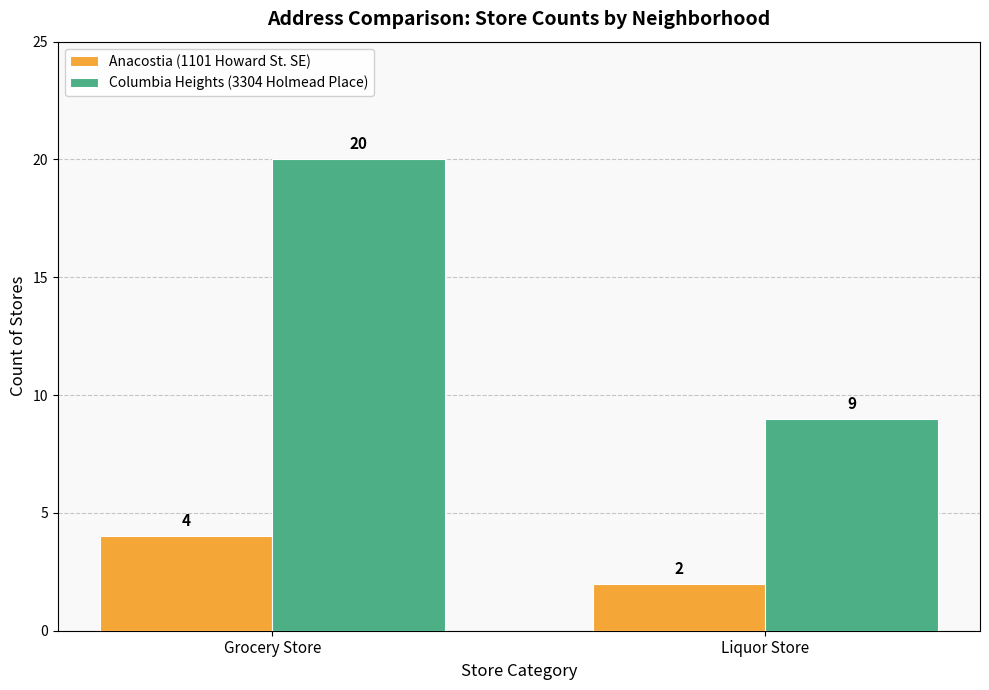

Reading left to right, transcribe all the data shown in this chart.

Anacostia (1101 Howard St. SE): 4	2
Columbia Heights (3304 Holmead Place): 20	9